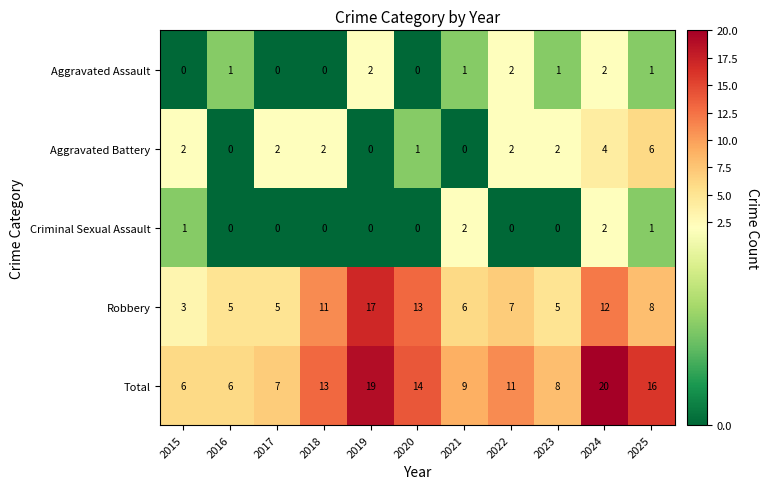

At which category is the sum across all series the highest?

2024